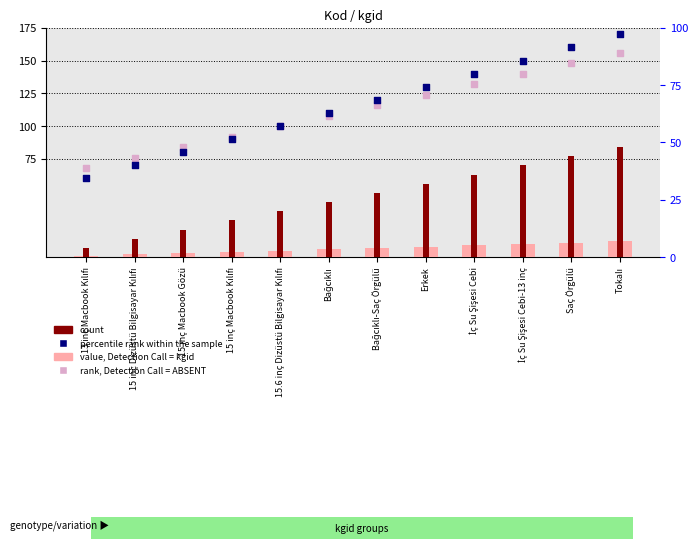

What are all the series names shown in the legend?

kgid, count, percentile rank within the sample, rank, Detection Call = ABSENT